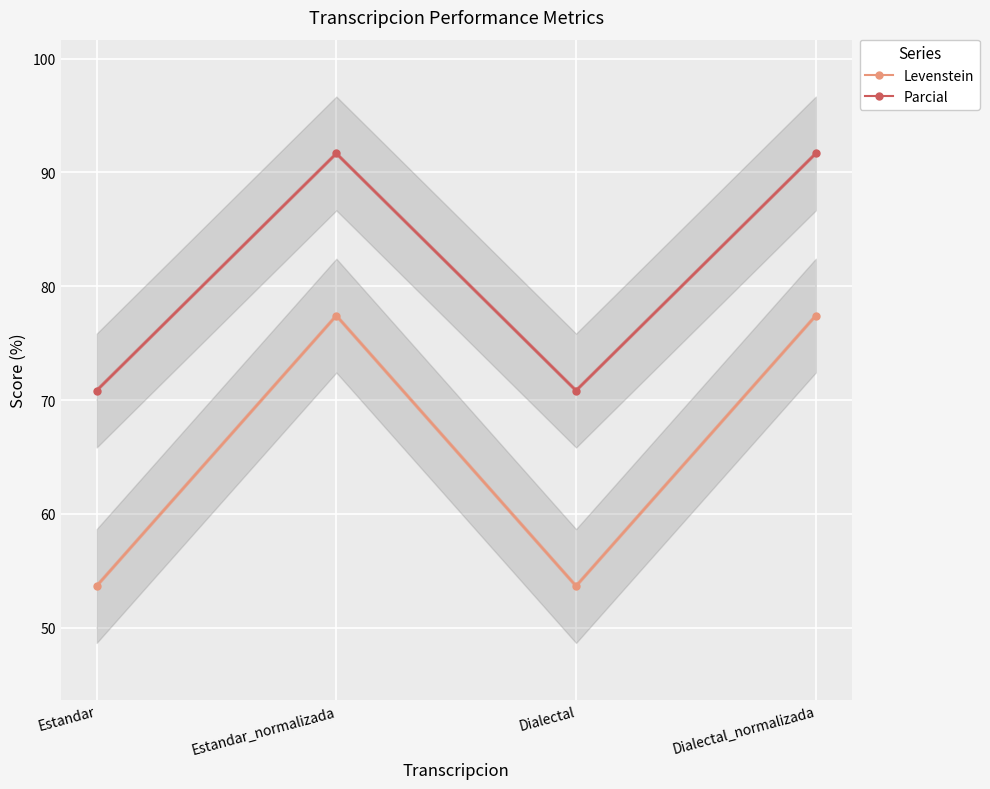

At how many categories does at least one series exceed 66?

4